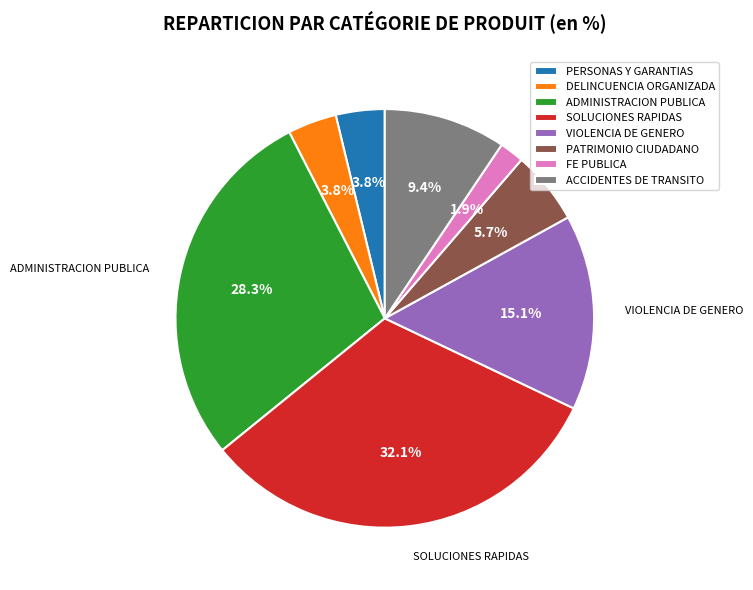

What percentage is the SOLUCIONES RAPIDAS slice, to the nearest percent?

32%